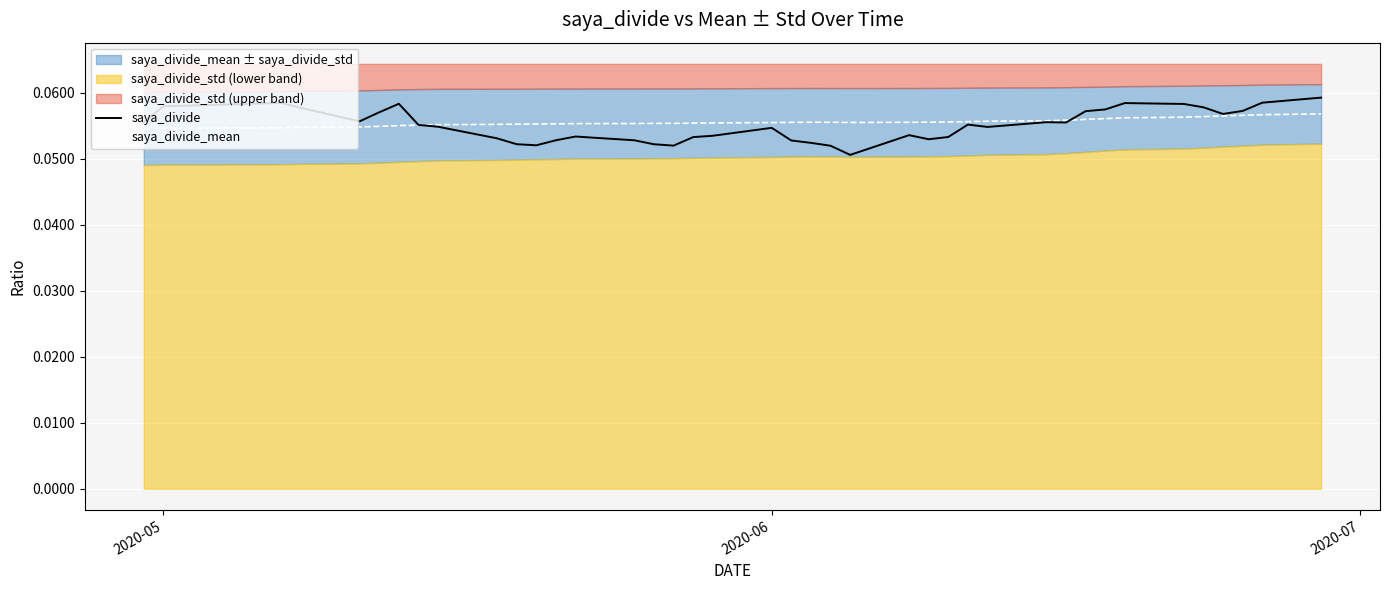

Is it true that saya_divide equals 0.1 at 23?

False